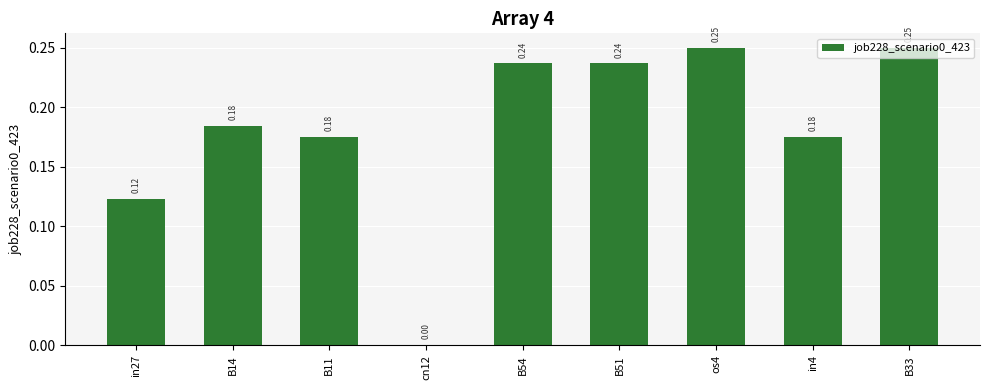

Are the bars grouped side by side (vs. stacked)?

No